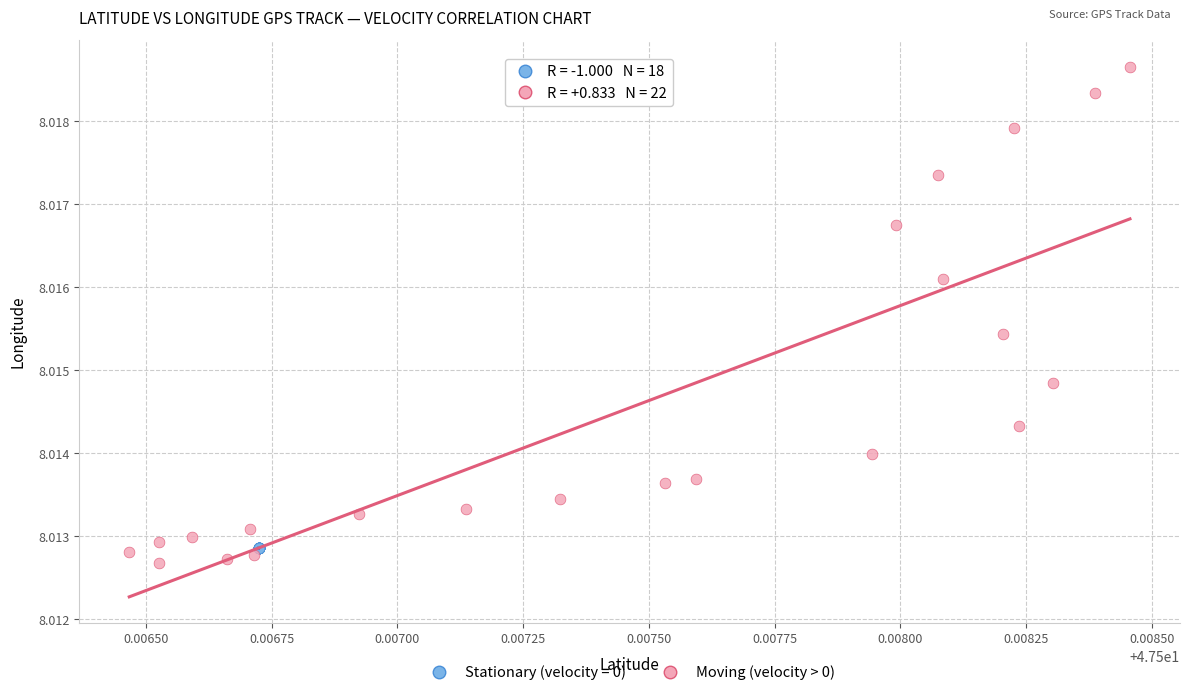

Which series has the widest spread of Y values?

Moving (velocity > 0)